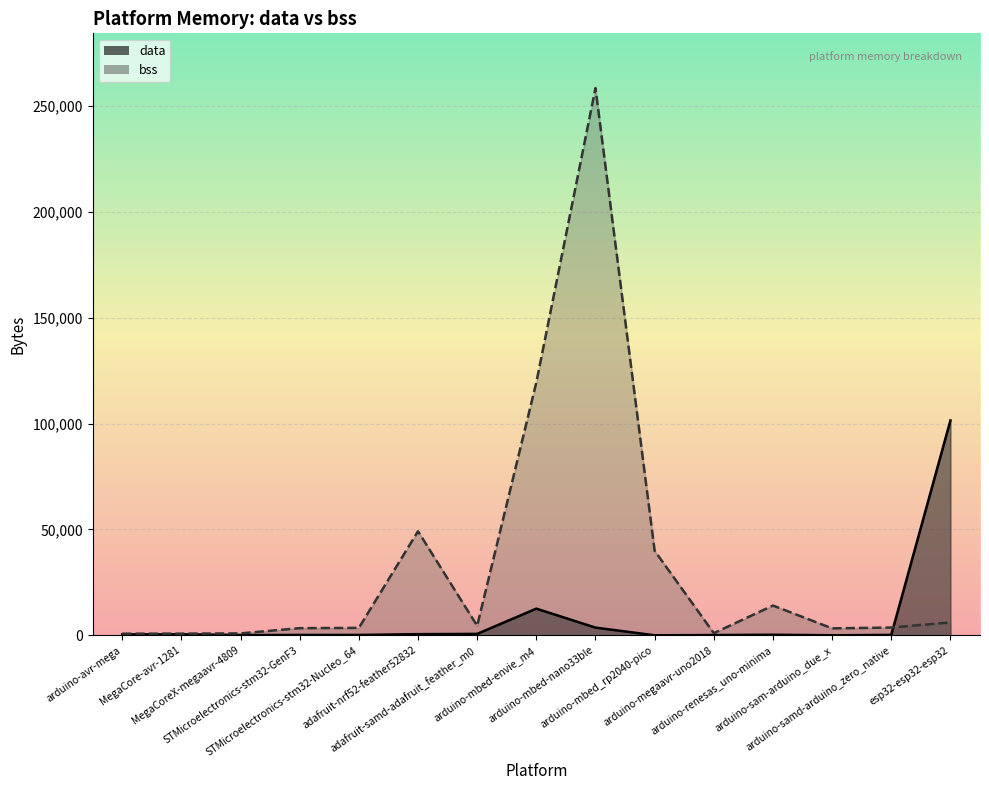

What is the total value across all series at arduino-megaavr-uno2018?

1110